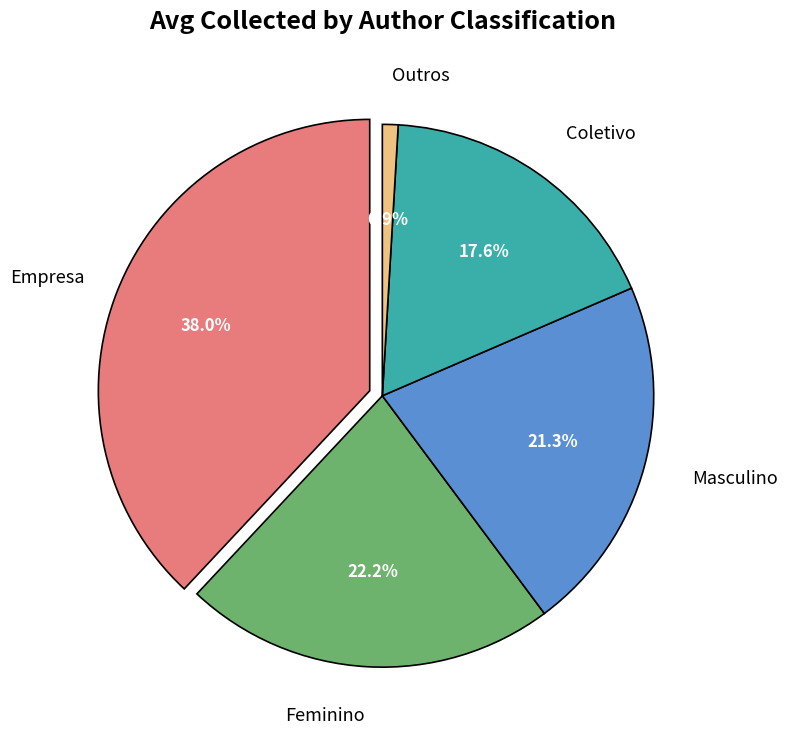

What is the change in value from Feminino to Coletivo?

-5932.3